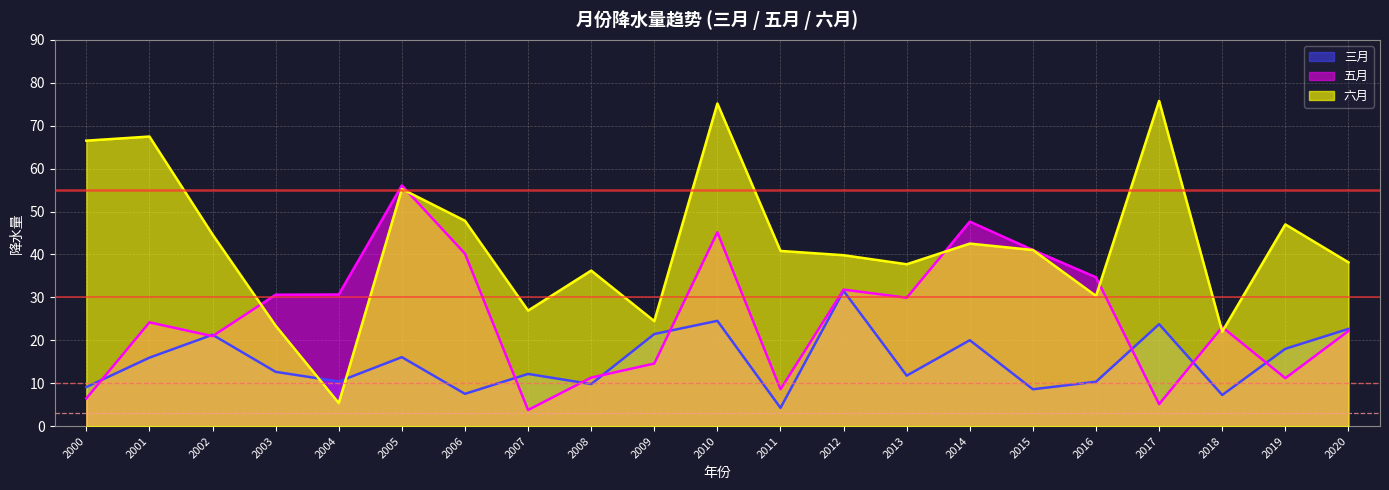

What is the sum of the 五月 values at 2007 and 2003?

34.4